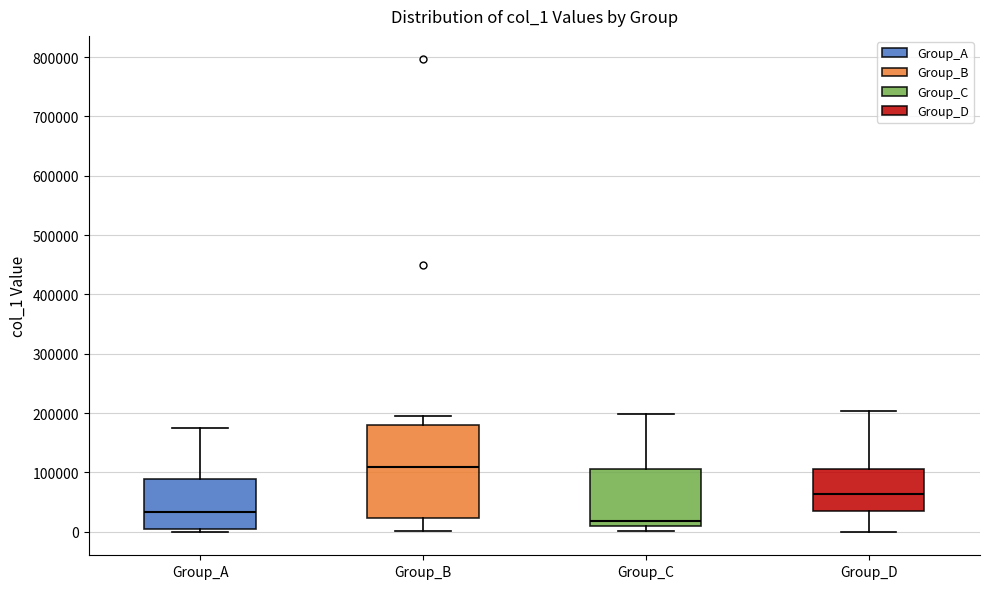

Where does the upper whisker of the box for Group_D end on the y-axis? The values are not printed on the chart, so give them approximately, as read against the axis.

200000